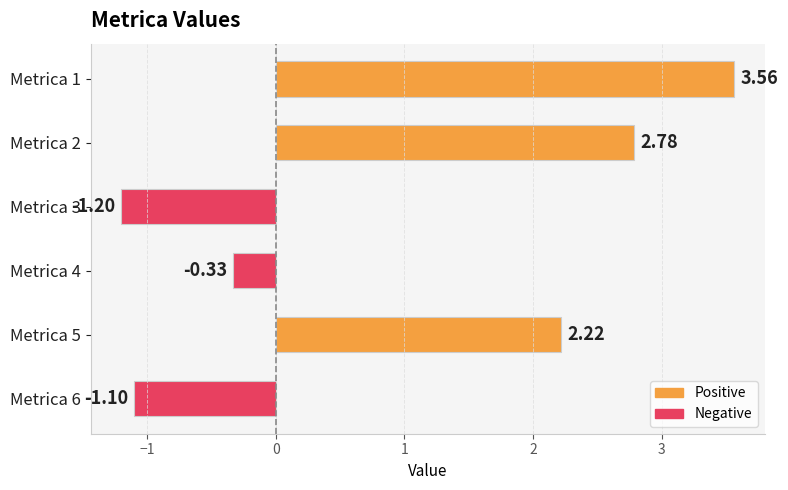

How many series are shown in this chart?

1